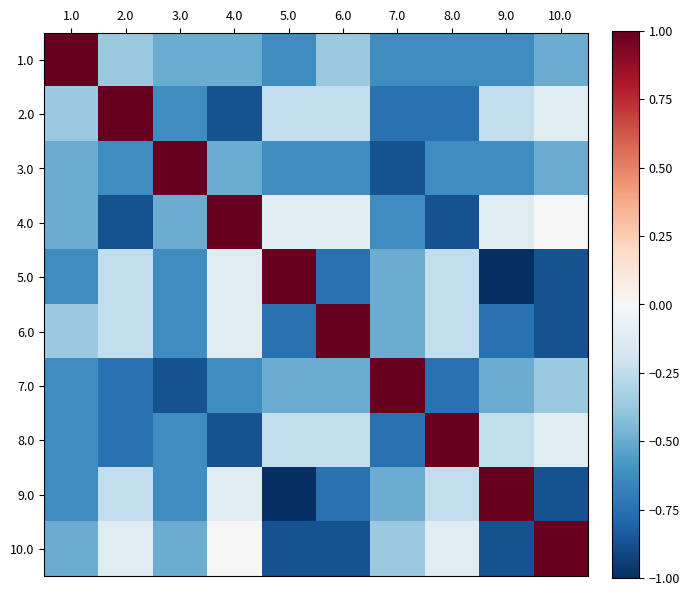

How many categories are shown in the chart?

10